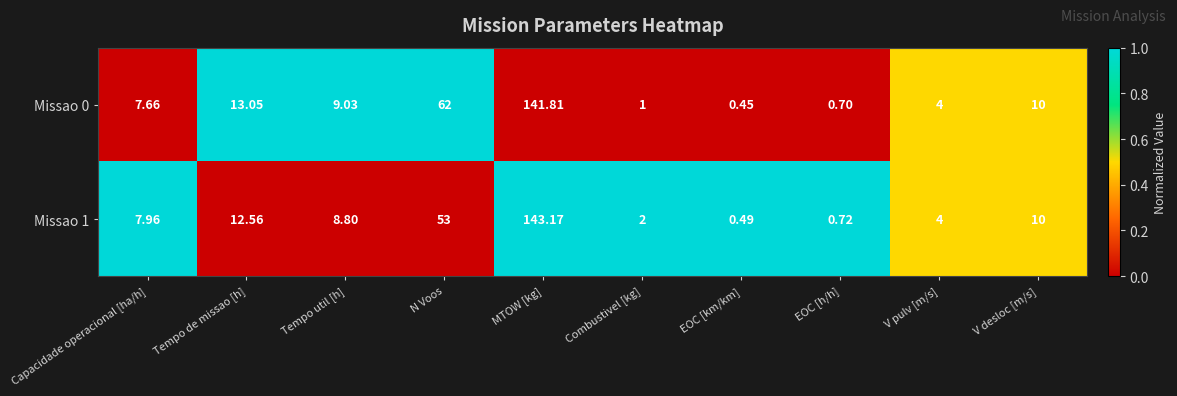

At which label is Missao 0 closest to 71?

N Voos